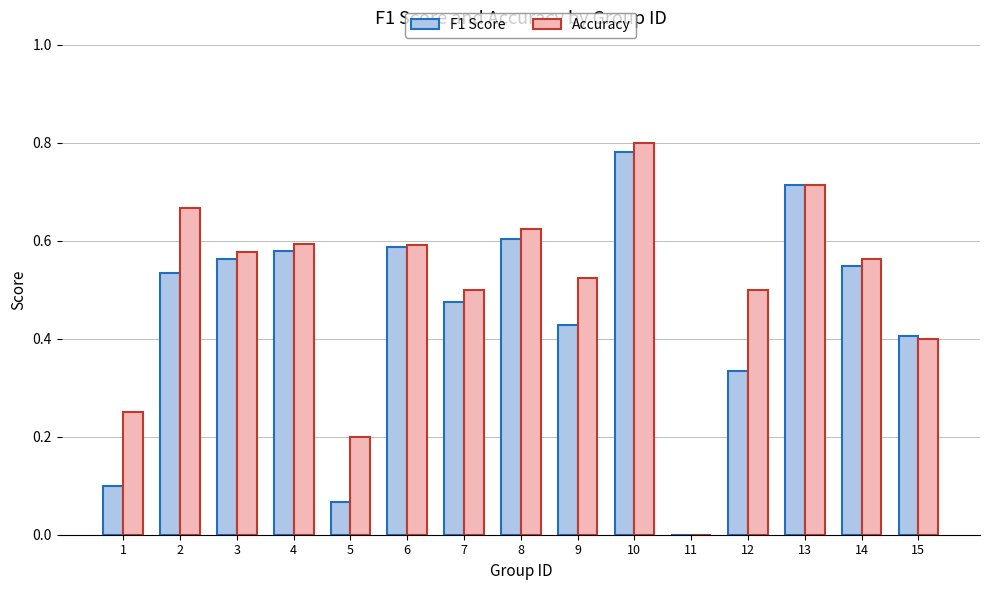

Between 10 and 11, which series saw the biggest shift?

Accuracy